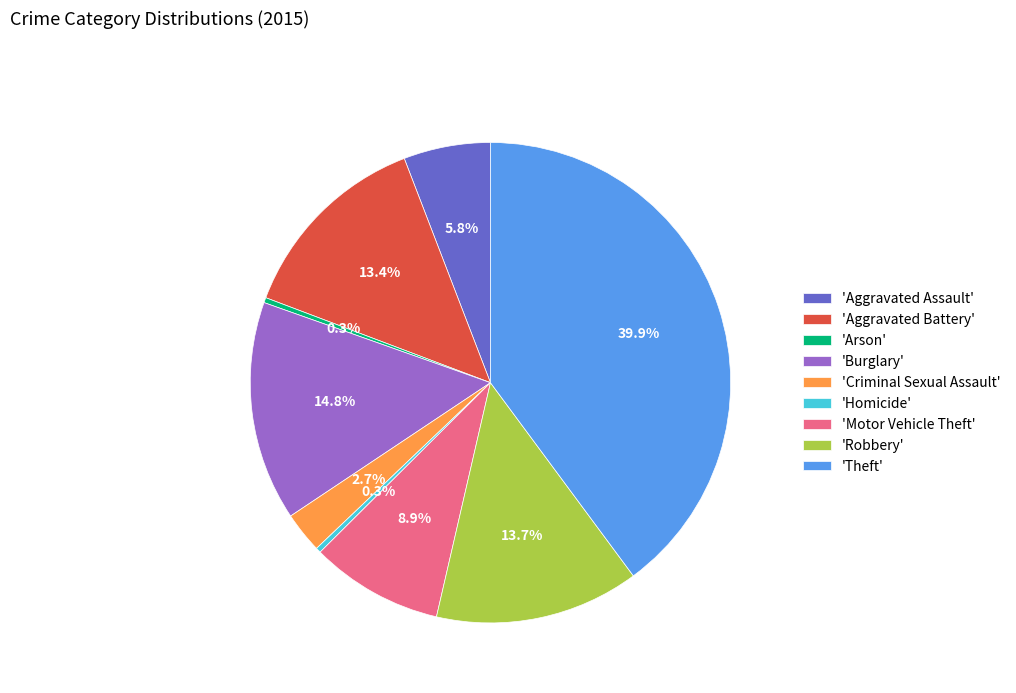

Which slice is the largest?

'Theft'